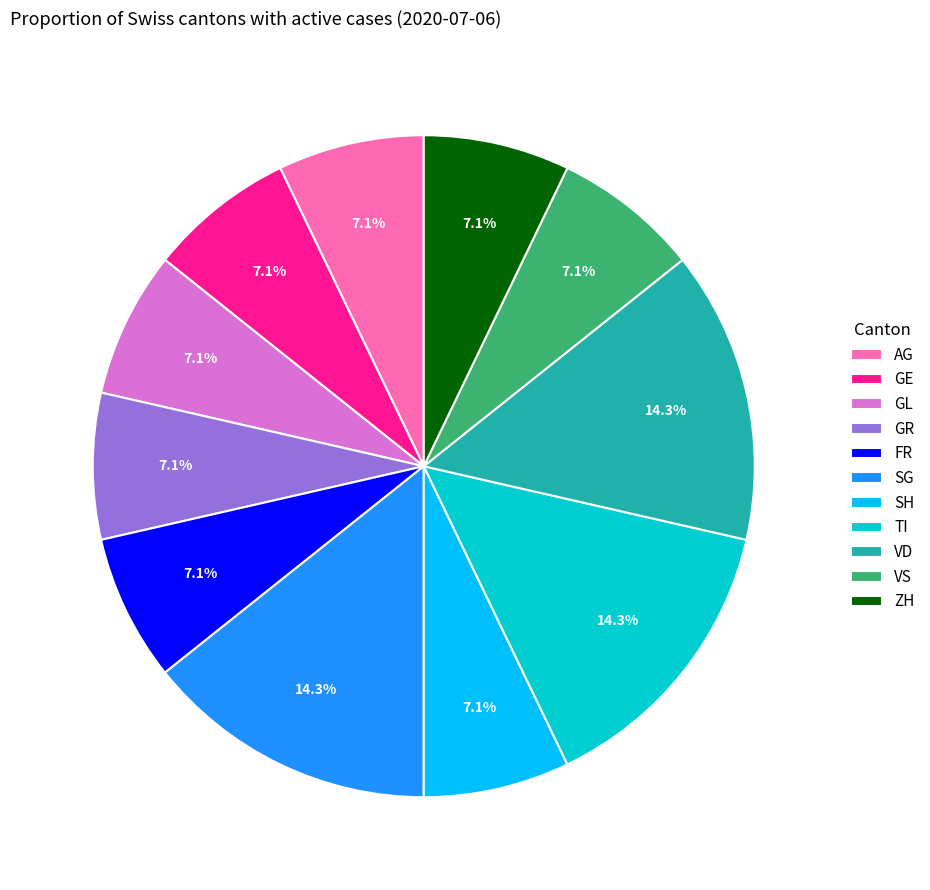

Which has a higher value, SG or FR?

SG